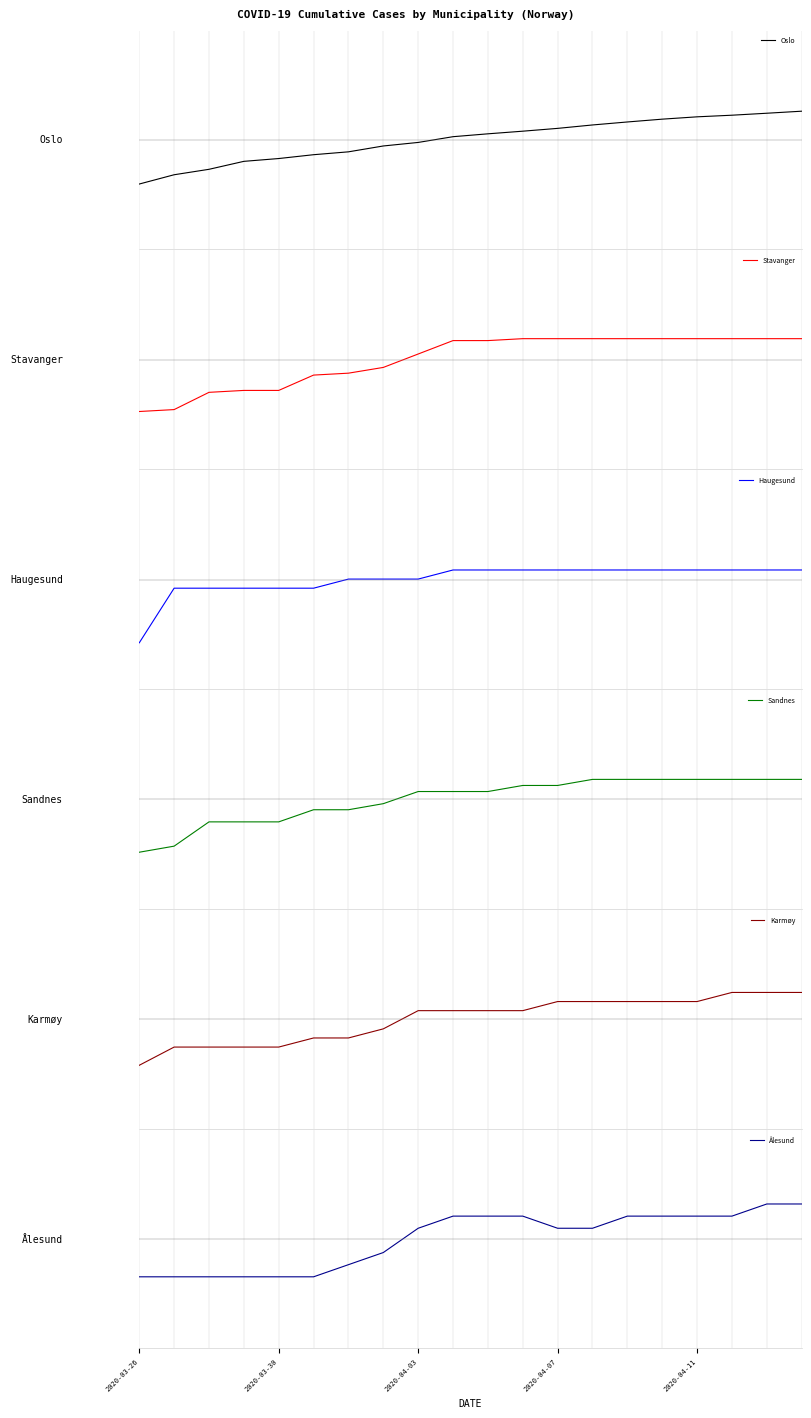

What is the total value across all series at 2020-04-07?

-2.0